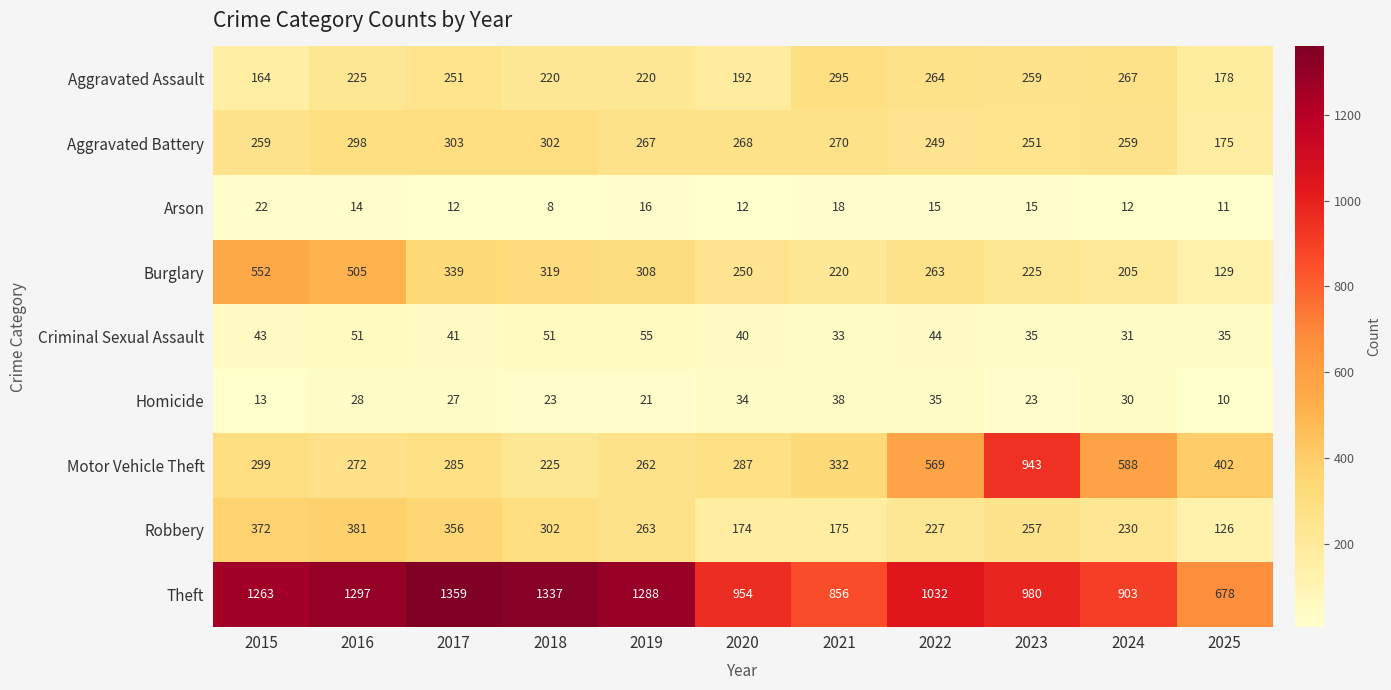

Which series has the largest total across all categories?

Theft